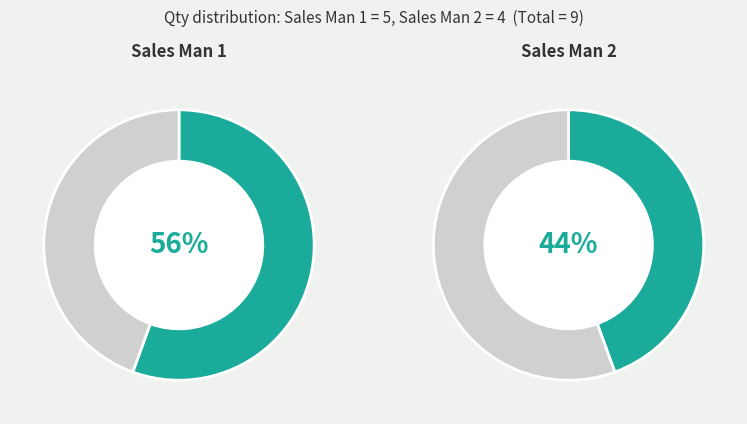

Which category accounts for the majority?

Sales Man 1